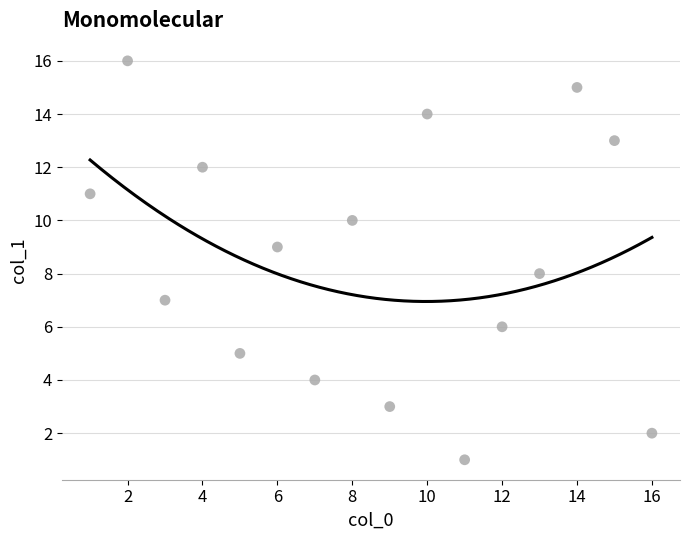

What is the range of X values (max minus min)?

15